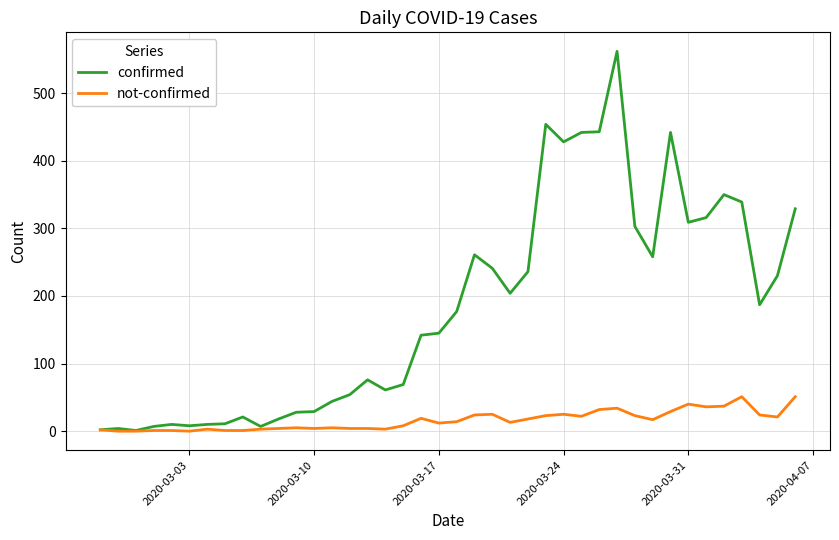

List the series in order of their overall mean, highest first.

confirmed, not-confirmed